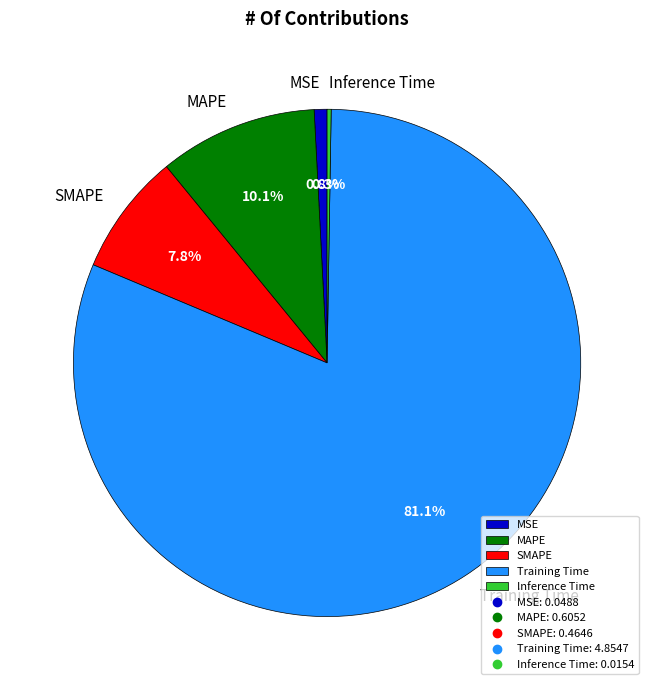

To the nearest percent, what is the difference between the Training Time and MAPE slice percentages?

71%